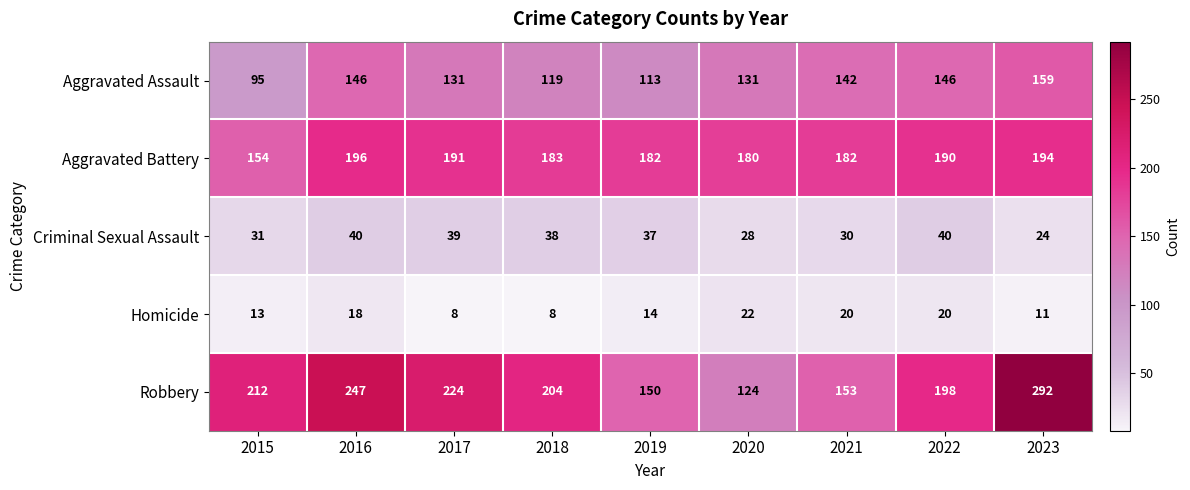

What value does the Aggravated Assault series have at 2020, to the nearest 5?

130